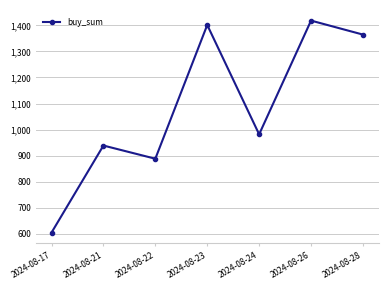

Where does the data first go above 981?

2024-08-23